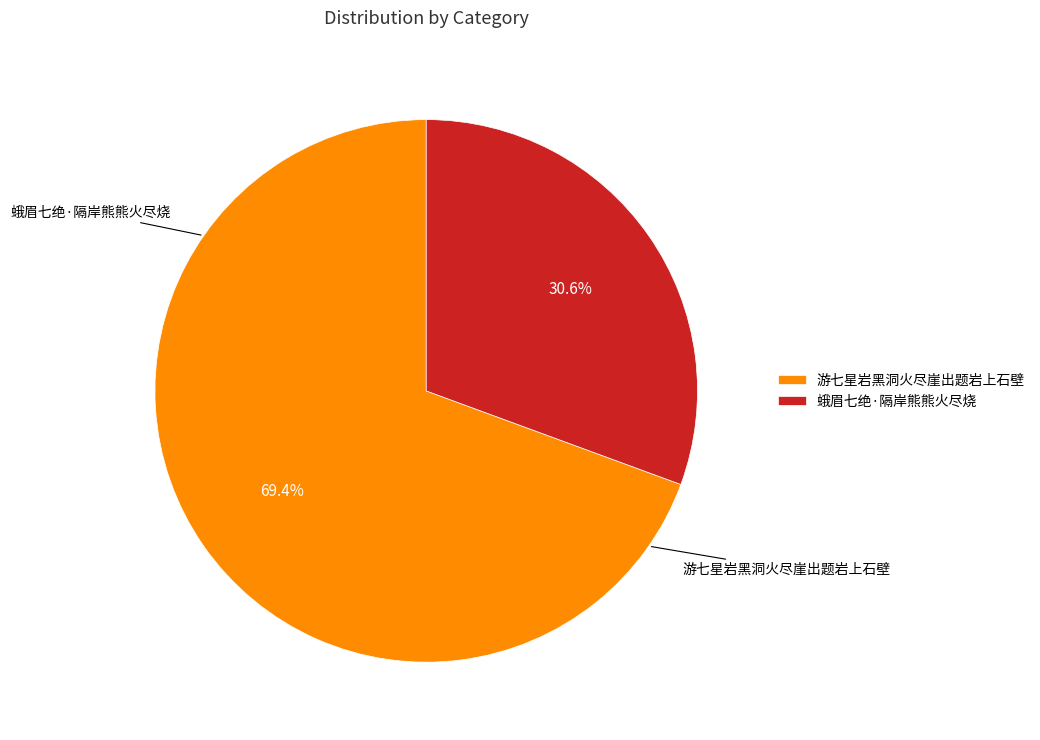

What is the total percentage of 蛾眉七绝·隔岸熊熊火尽烧 and 游七星岩黑洞火尽崖出题岩上石壁?

100.0%